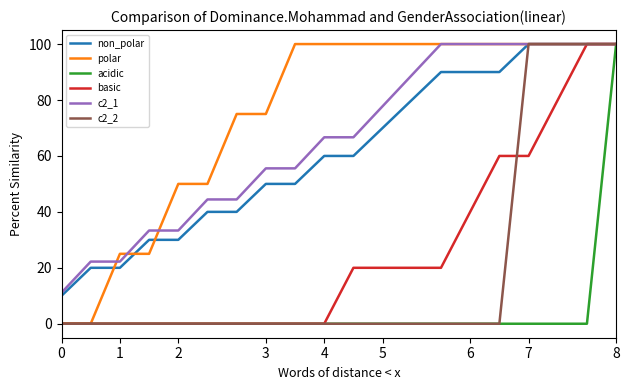

What is the maximum value shown in the chart?

100.0